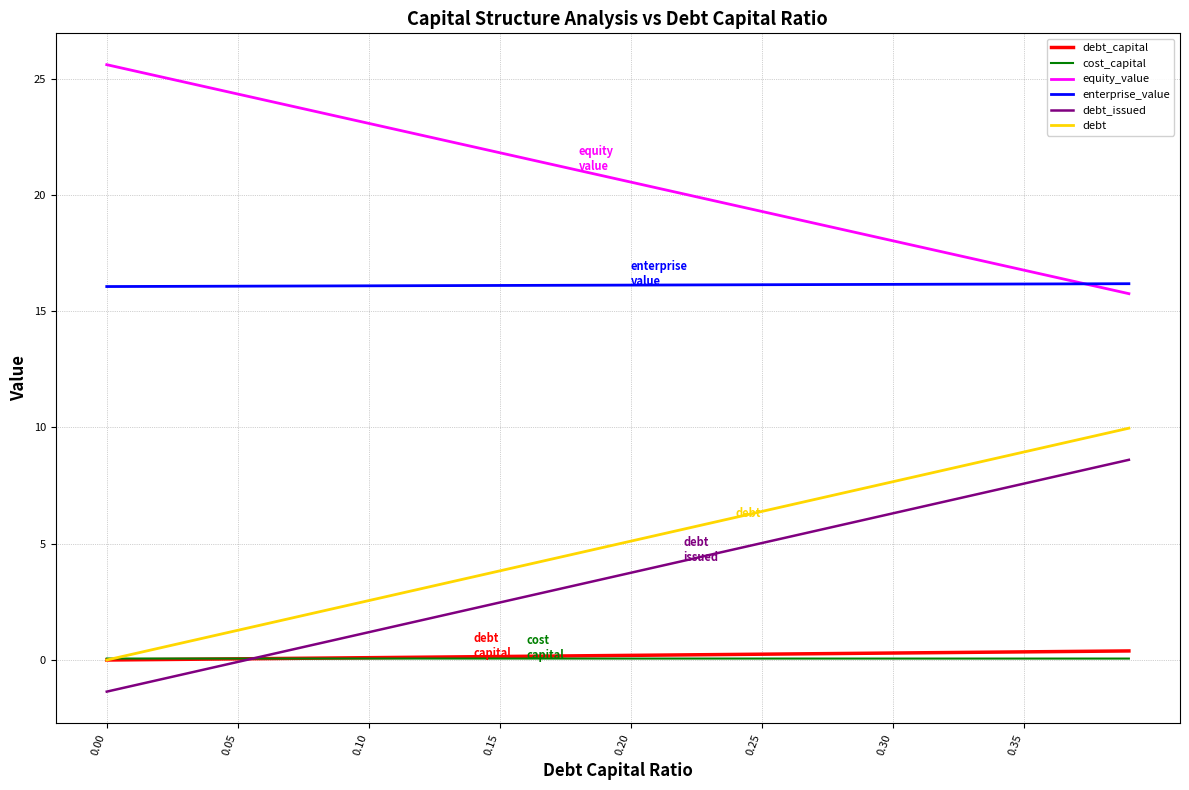

What is the difference between the maximum and minimum values in the debt_issued series?

10.0